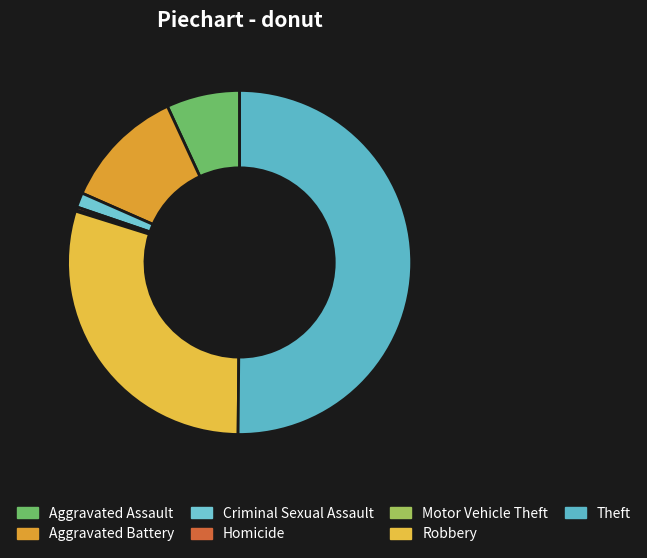

Which category has the biggest portion of the pie?

Theft